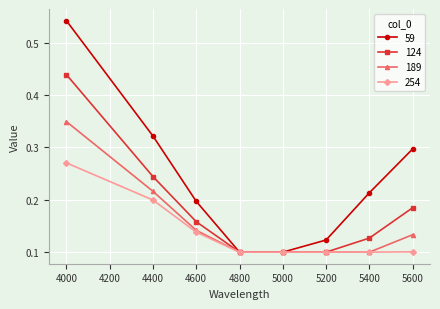

True or false: 189 has more than 2 interior local peaks.

False